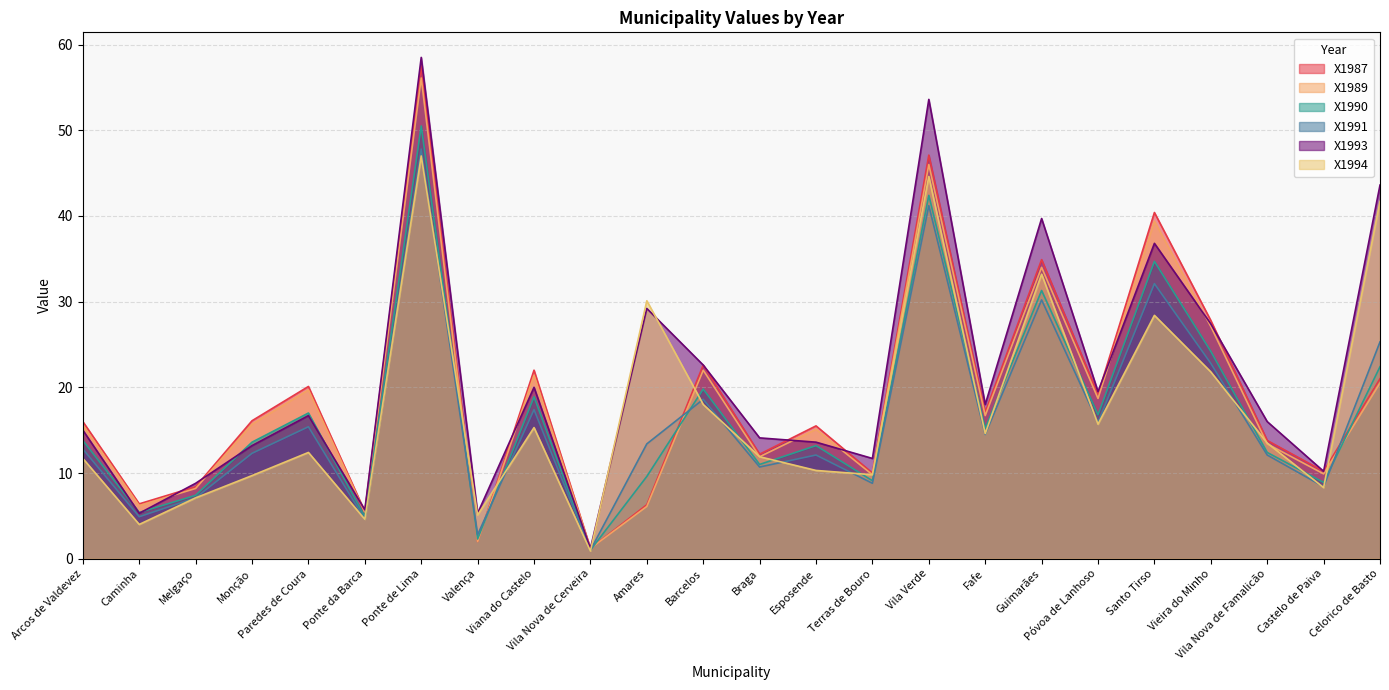

Reading left to right, list all the values displayed in this chart.

X1987: Arcos de Valdevez=16.0	Caminha=6.4	Melgaço=8.4	Monção=16.1	Paredes de Coura=20.1	Ponte da Barca=5.5	Ponte de Lima=57.5	Valença=2.0	Viana do Castelo=22.0	Vila Nova de Cerveira=1.2	Amares=6.3	Barcelos=22.6	Braga=12.2	Esposende=15.5	Terras de Bouro=10.0	Vila Verde=47.1	Fafe=17.1	Guimarães=34.9	Póvoa de Lanhoso=19.2	Santo Tirso=40.4	Vieira do Minho=27.8	Vila Nova de Famalicão=13.8	Castelo de Paiva=10.2	Celorico de Basto=21.0
X1989: Arcos de Valdevez=15.6	Caminha=6.2	Melgaço=8.2	Monção=15.7	Paredes de Coura=19.7	Ponte da Barca=5.4	Ponte de Lima=56.1	Valença=2.0	Viana do Castelo=21.4	Vila Nova de Cerveira=1.2	Amares=6.1	Barcelos=22.0	Braga=11.9	Esposende=15.1	Terras de Bouro=9.8	Vila Verde=46.0	Fafe=16.7	Guimarães=34.0	Póvoa de Lanhoso=18.7	Santo Tirso=39.4	Vieira do Minho=27.1	Vila Nova de Famalicão=13.4	Castelo de Paiva=9.9	Celorico de Basto=20.5
X1990: Arcos de Valdevez=13.8	Caminha=5.4	Melgaço=7.4	Monção=13.6	Paredes de Coura=17.0	Ponte da Barca=4.9	Ponte de Lima=50.5	Valença=2.3	Viana do Castelo=18.9	Vila Nova de Cerveira=1.0	Amares=9.6	Barcelos=19.8	Braga=11.0	Esposende=13.2	Terras de Bouro=9.1	Vila Verde=42.4	Fafe=15.2	Guimarães=31.3	Póvoa de Lanhoso=16.8	Santo Tirso=34.7	Vieira do Minho=24.2	Vila Nova de Famalicão=12.4	Castelo de Paiva=8.9	Celorico de Basto=22.4
X1991: Arcos de Valdevez=12.8	Caminha=4.9	Melgaço=7.1	Monção=12.3	Paredes de Coura=15.4	Ponte da Barca=4.6	Ponte de Lima=47.8	Valença=2.8	Viana do Castelo=17.4	Vila Nova de Cerveira=1.0	Amares=13.4	Barcelos=18.6	Braga=10.7	Esposende=12.1	Terras de Bouro=8.8	Vila Verde=41.2	Fafe=14.5	Guimarães=30.2	Póvoa de Lanhoso=15.9	Santo Tirso=32.1	Vieira do Minho=22.8	Vila Nova de Famalicão=12.1	Castelo de Paiva=8.4	Celorico de Basto=25.3
X1993: Arcos de Valdevez=15.0	Caminha=5.3	Melgaço=8.8	Monção=13.2	Paredes de Coura=16.7	Ponte da Barca=5.7	Ponte de Lima=58.5	Valença=5.3	Viana do Castelo=20.0	Vila Nova de Cerveira=1.2	Amares=29.2	Barcelos=22.6	Braga=14.1	Esposende=13.6	Terras de Bouro=11.7	Vila Verde=53.6	Fafe=18.0	Guimarães=39.7	Póvoa de Lanhoso=19.5	Santo Tirso=36.8	Vieira do Minho=27.4	Vila Nova de Famalicão=16.0	Castelo de Paiva=10.2	Celorico de Basto=43.6
X1994: Arcos de Valdevez=11.7	Caminha=4.0	Melgaço=7.1	Monção=9.7	Paredes de Coura=12.4	Ponte da Barca=4.6	Ponte de Lima=47.0	Valença=5.1	Viana do Castelo=15.3	Vila Nova de Cerveira=0.9	Amares=30.1	Barcelos=18.0	Braga=11.9	Esposende=10.3	Terras de Bouro=9.8	Vila Verde=44.6	Fafe=14.6	Guimarães=33.2	Póvoa de Lanhoso=15.7	Santo Tirso=28.4	Vieira do Minho=21.8	Vila Nova de Famalicão=13.5	Castelo de Paiva=8.3	Celorico de Basto=41.7